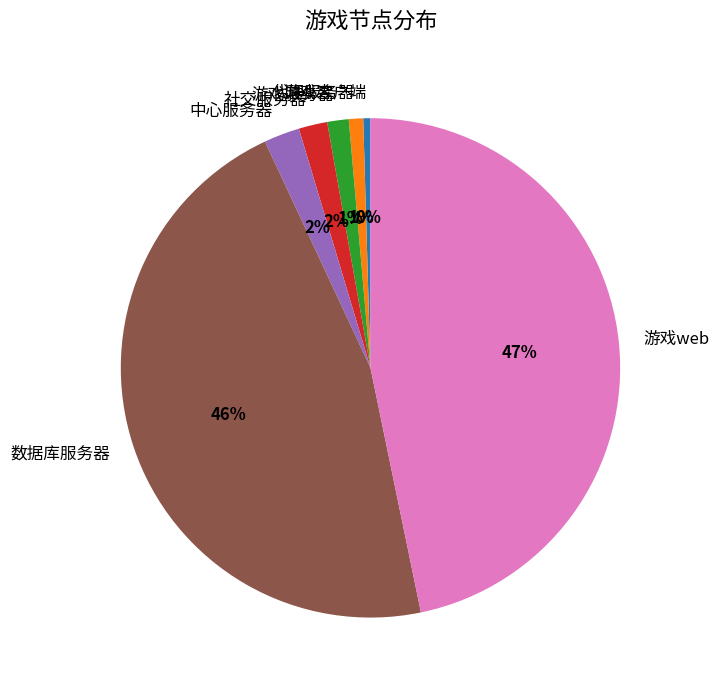

Between 游戏web and 代理服务器, which is larger?

游戏web